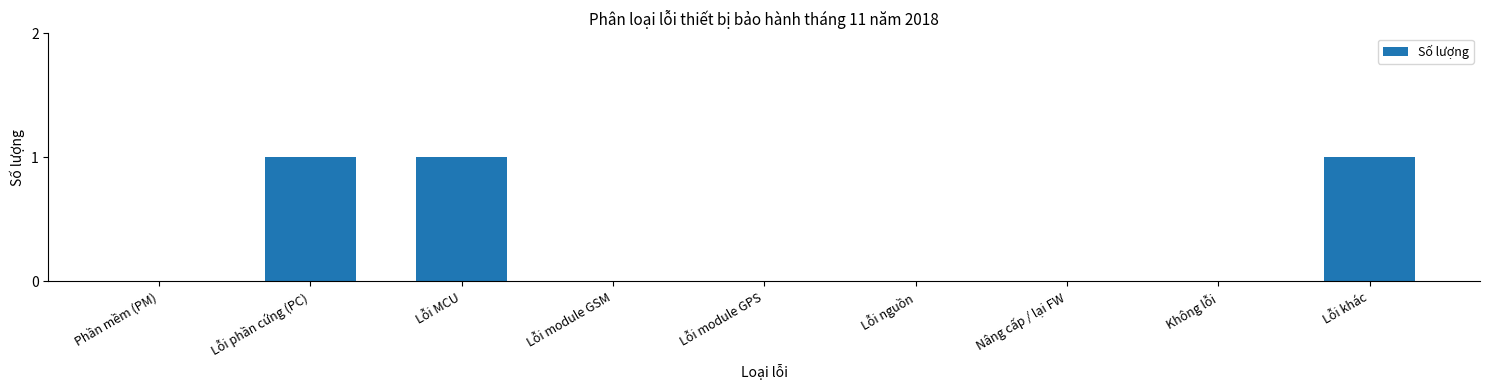

Reading left to right, list all the values displayed in this chart.

Phần mềm (PM)=0	Lỗi phần cứng (PC)=1	Lỗi MCU=1	Lỗi module GSM=0	Lỗi module GPS=0	Lỗi nguồn=0	Nâng cấp / lại FW=0	Không lỗi=0	Lỗi khác=1